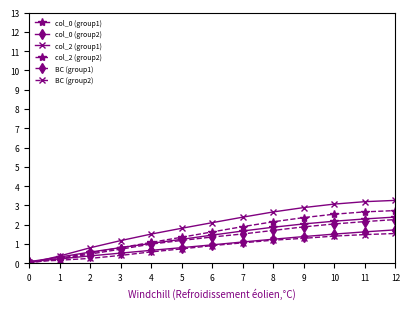

The col_2 (group1) series shows 3.3 at 12. True or false?

True